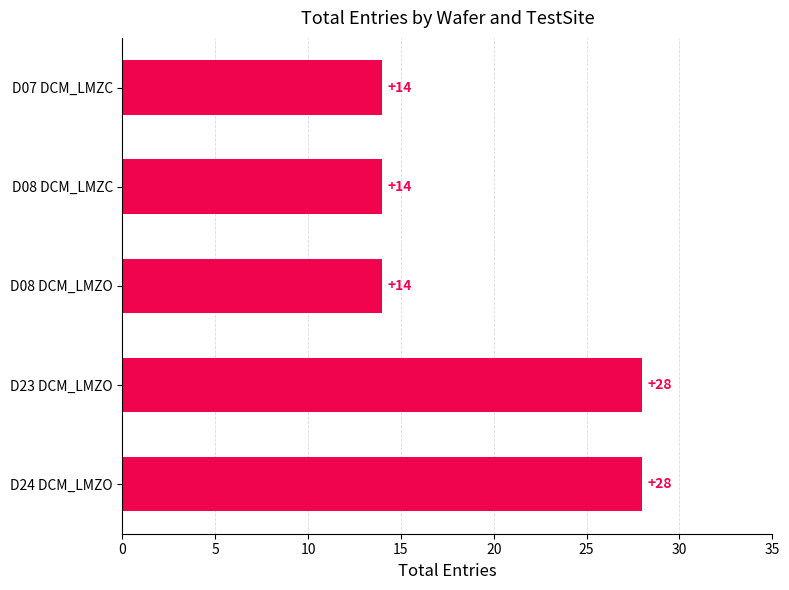

What is the average value?

20